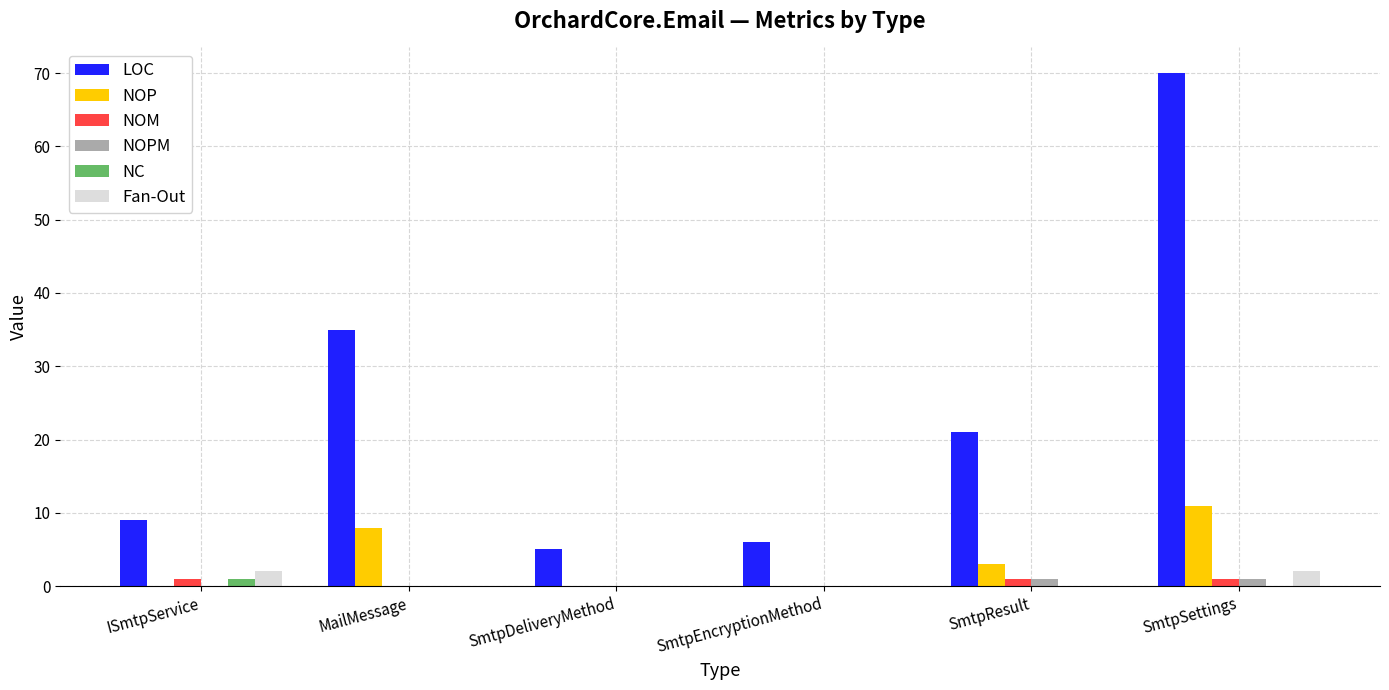

What are all the series names shown in the legend?

LOC, NOP, NOM, NOPM, NC, Fan-Out